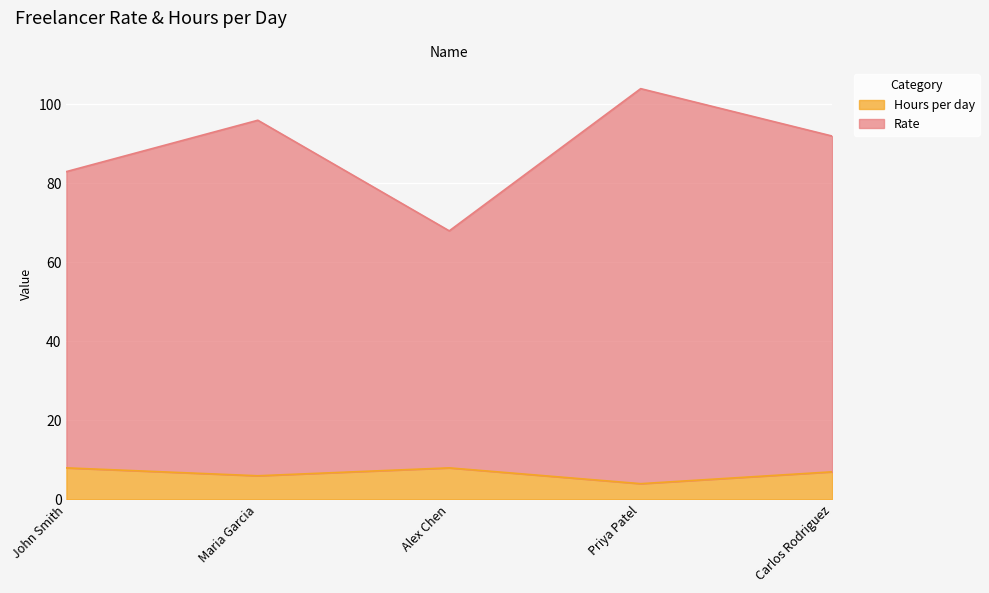

List the series in order of their overall mean, highest first.

Rate, Hours per day